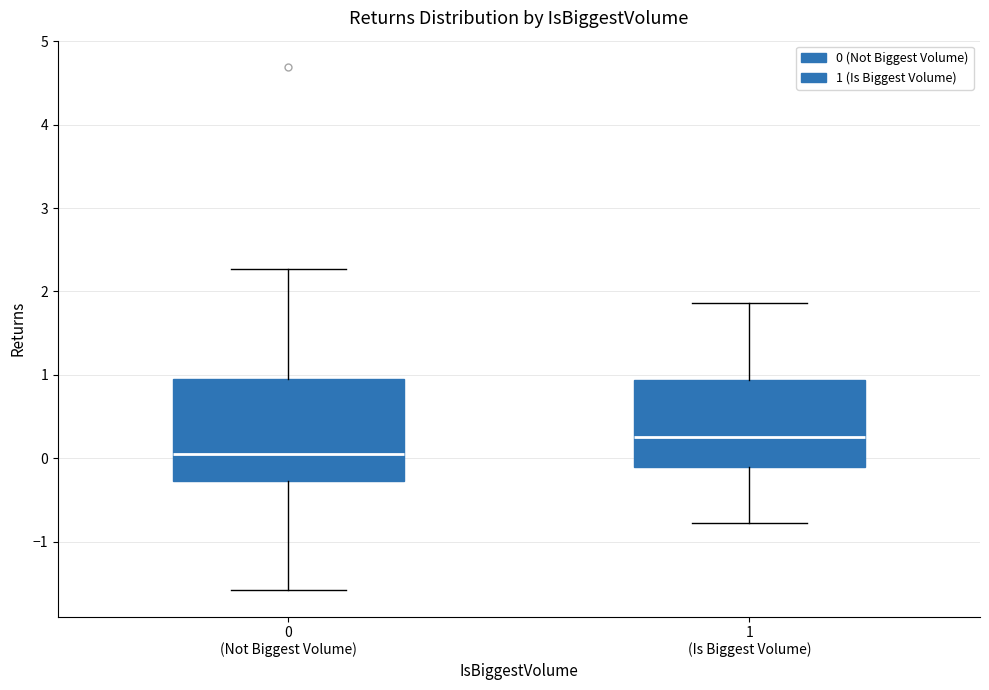

Reading left to right, read every box against the y-axis: the position of its median line, the range the box covers, and the ends of its whiskers. The values are not printed on the chart, so give them approximately, as read against the axis.

0 (Not Biggest Volume): median 0.0, box -0.3 to 0.9, whiskers -1.6 to 2.3
1 (Is Biggest Volume): median 0.3, box -0.1 to 0.9, whiskers -0.8 to 1.9